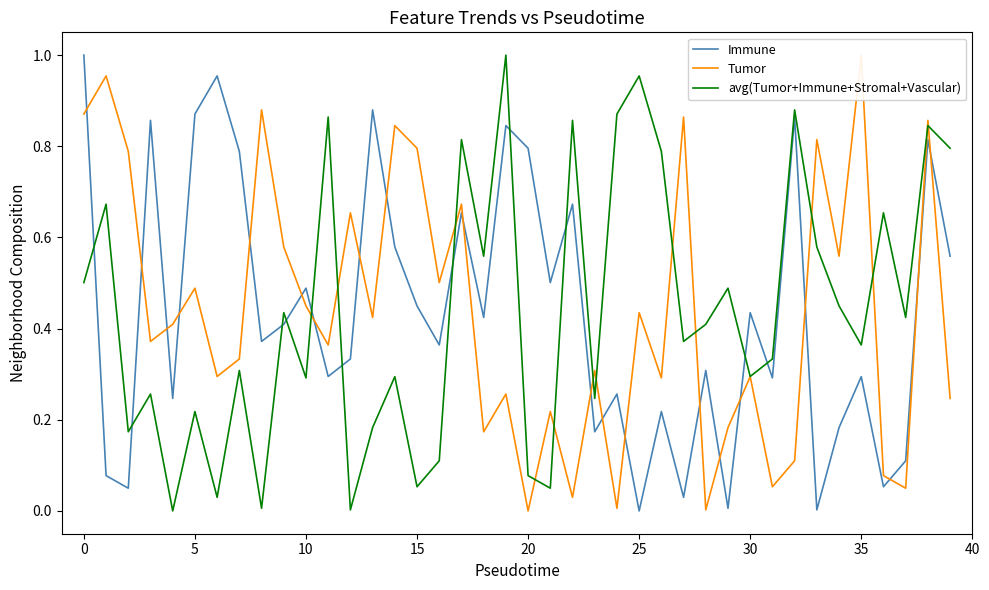

How many lines are shown in the chart?

3